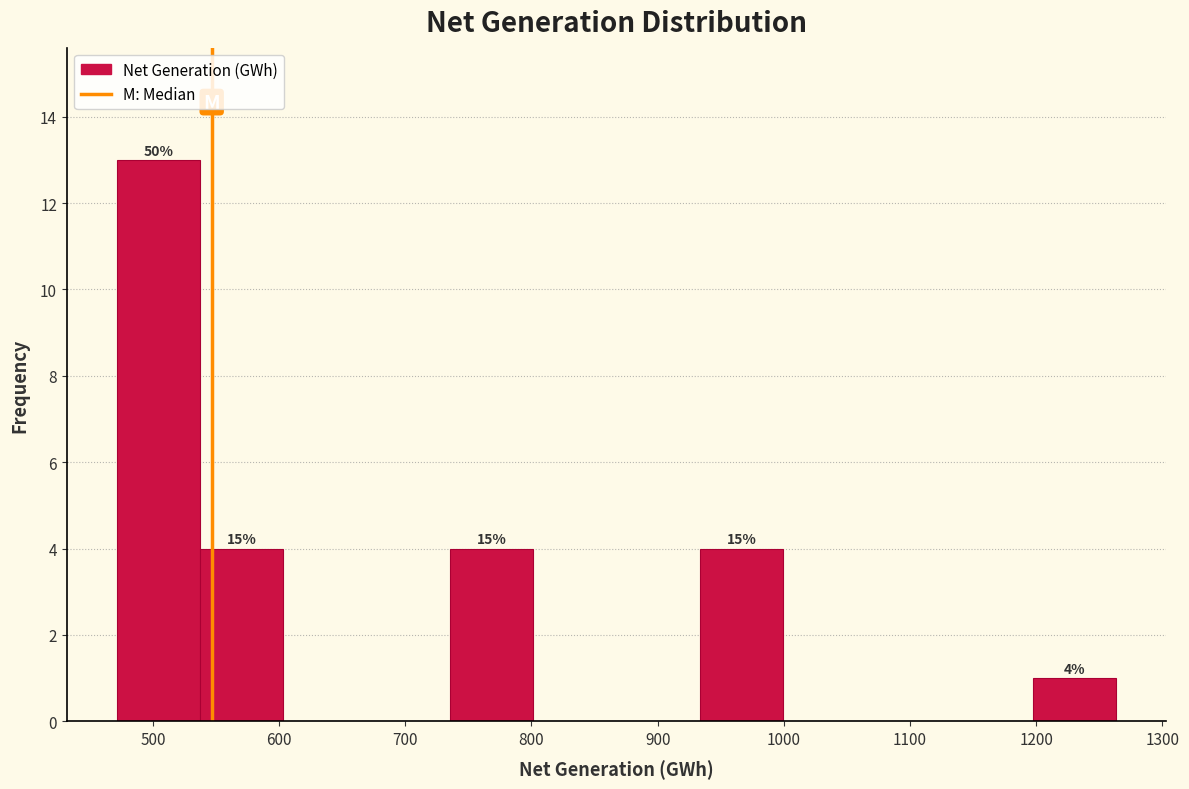

Over which range of the x-axis is the bar tallest?

470 to 540